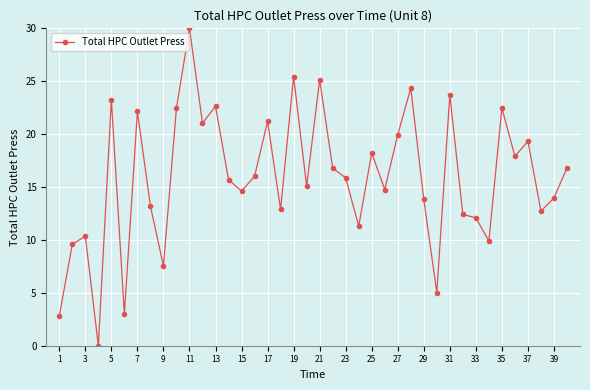

What is the value of the 25th point from the left?

18.2